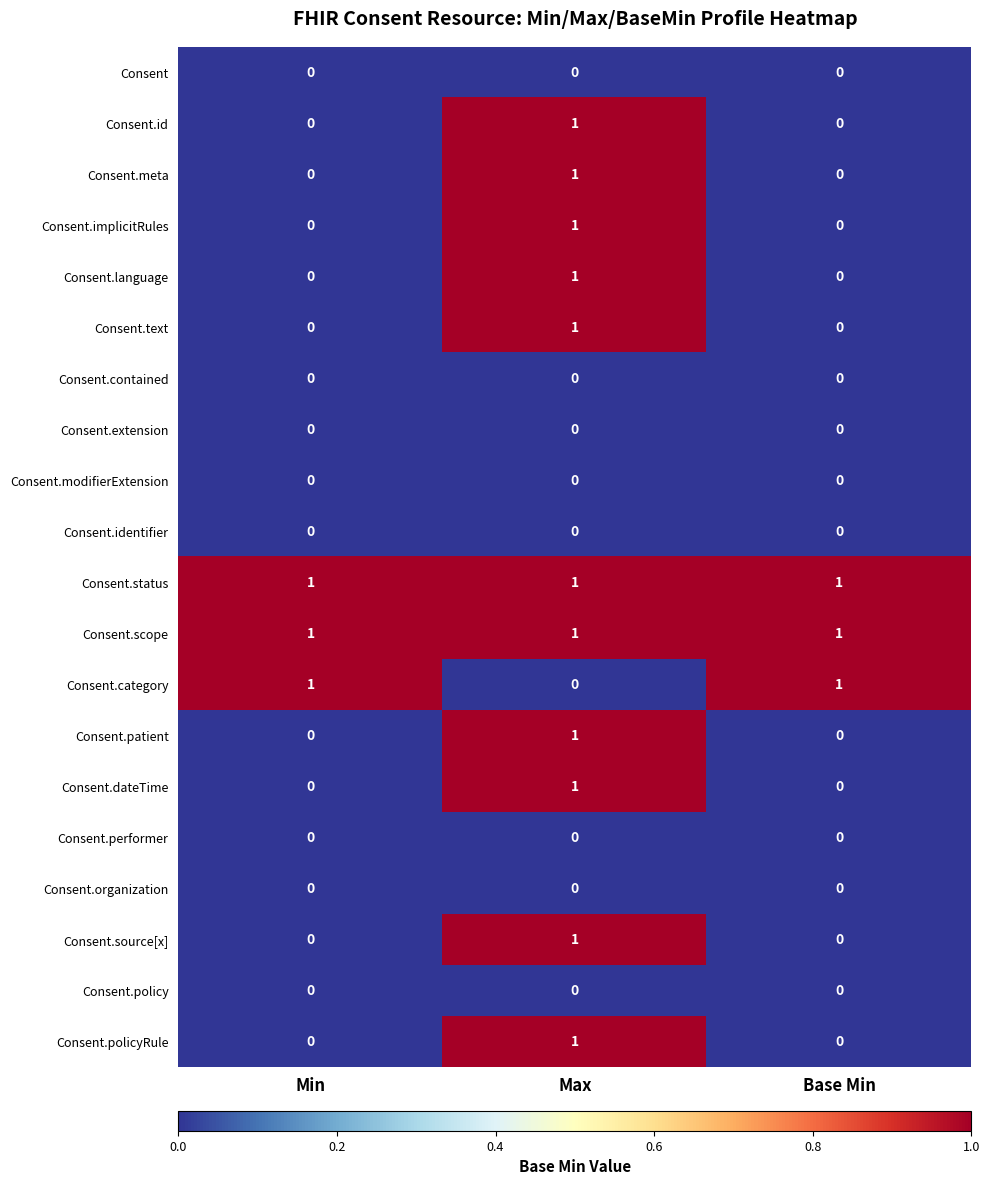

The Consent.meta series shows 0 at Base Min. True or false?

True